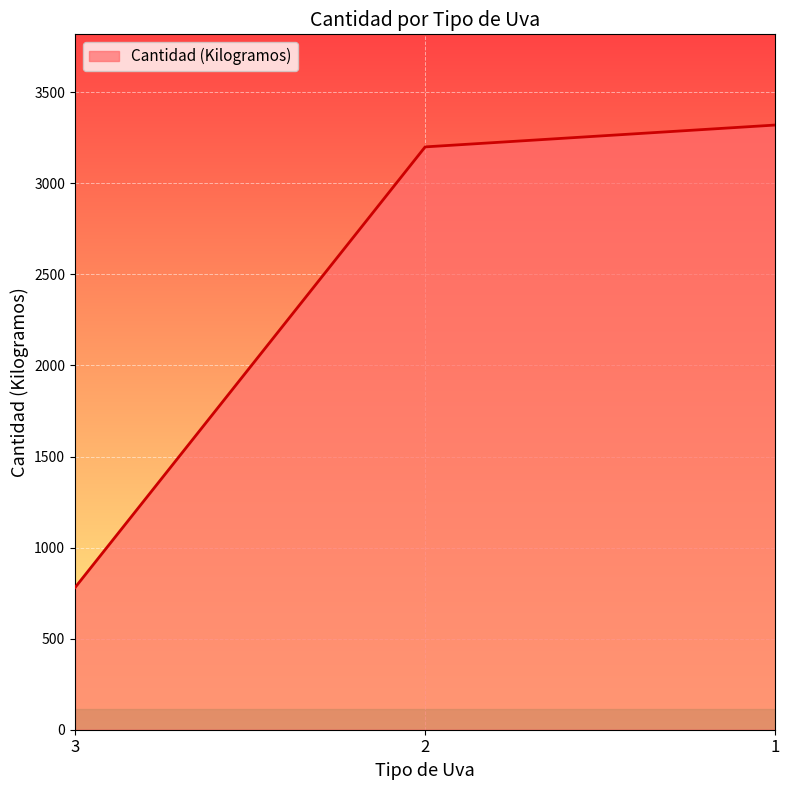

Approximately how many times larger is the value at 3 compared to 2?

0.2